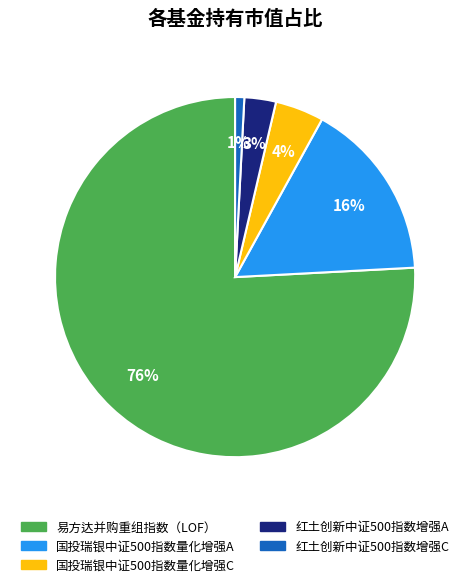

The 红土创新中证500指数增强C slice represents 1% of the pie. True or false?

True